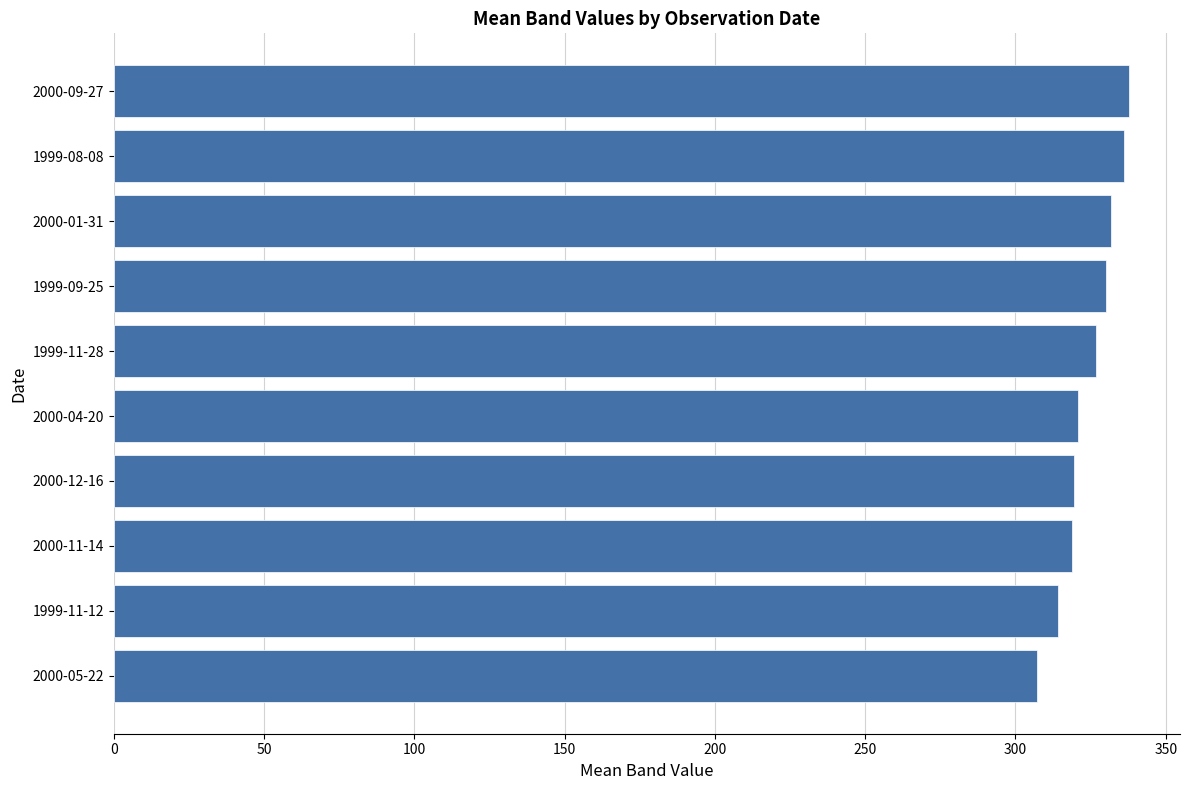

What is the maximum value shown in the chart?

337.9